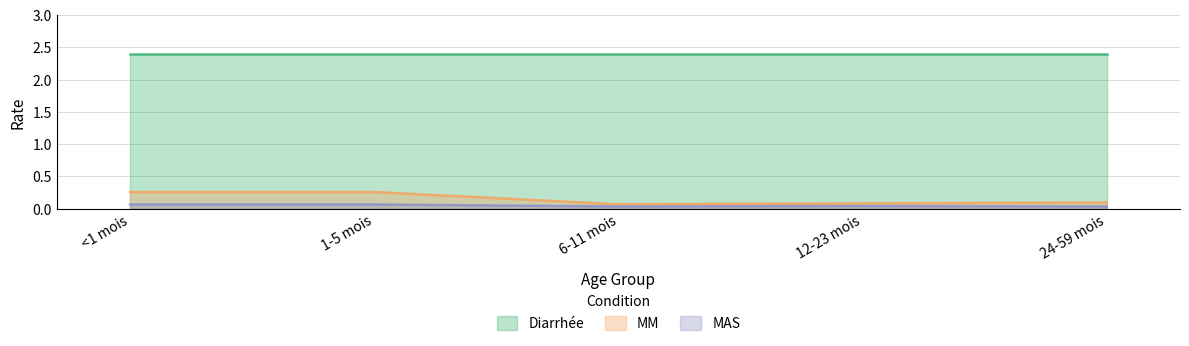

What is the label of the 4th point from the left?

12-23 mois